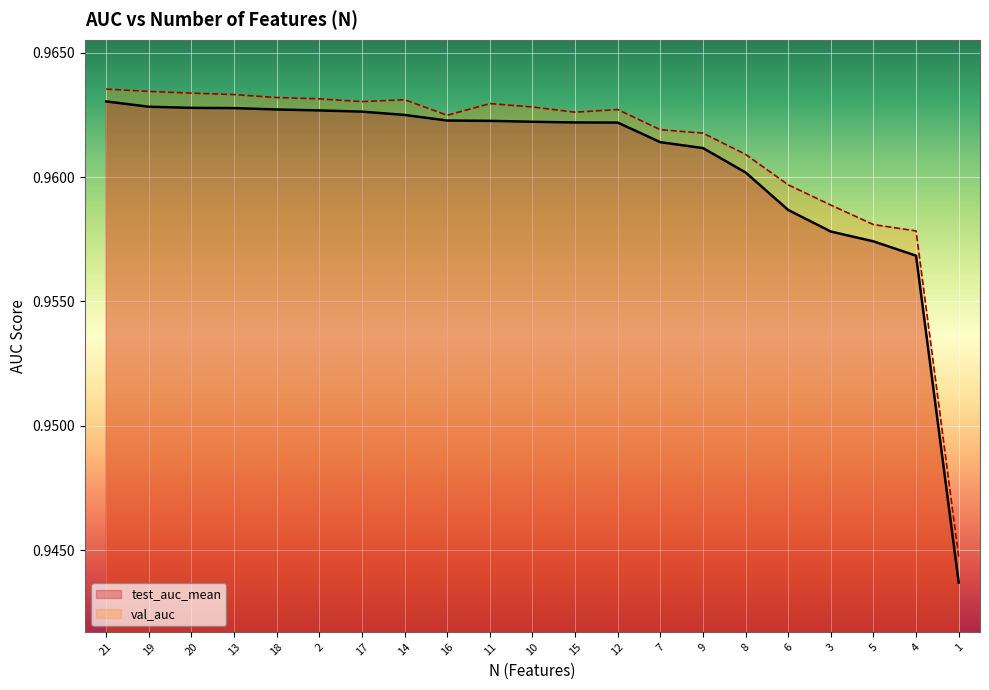

The value of val_auc at 20 is 1.0. True or false?

True